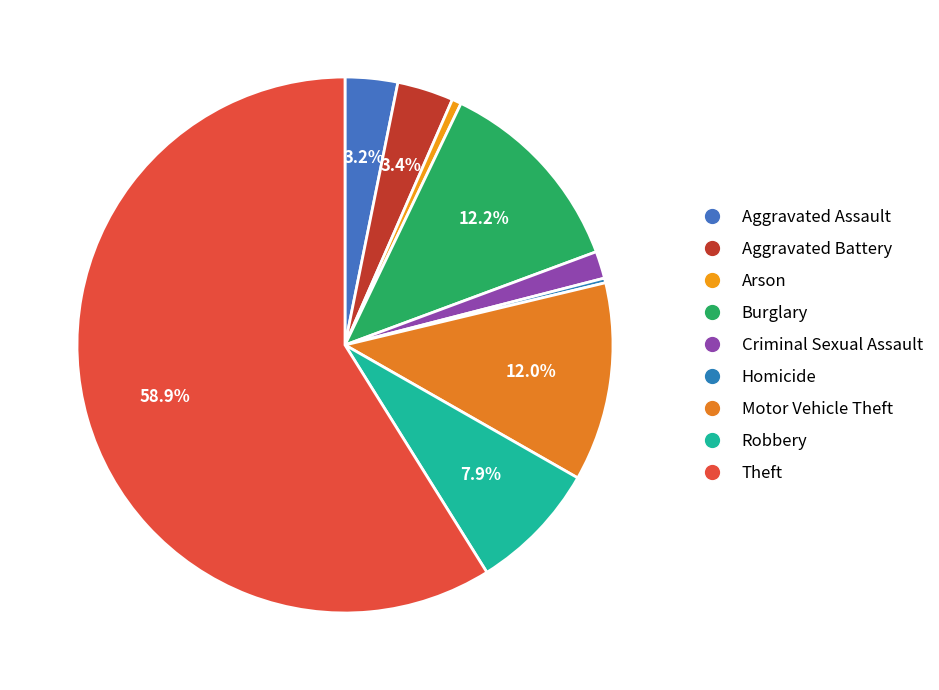

Does any single category account for the majority?

Yes